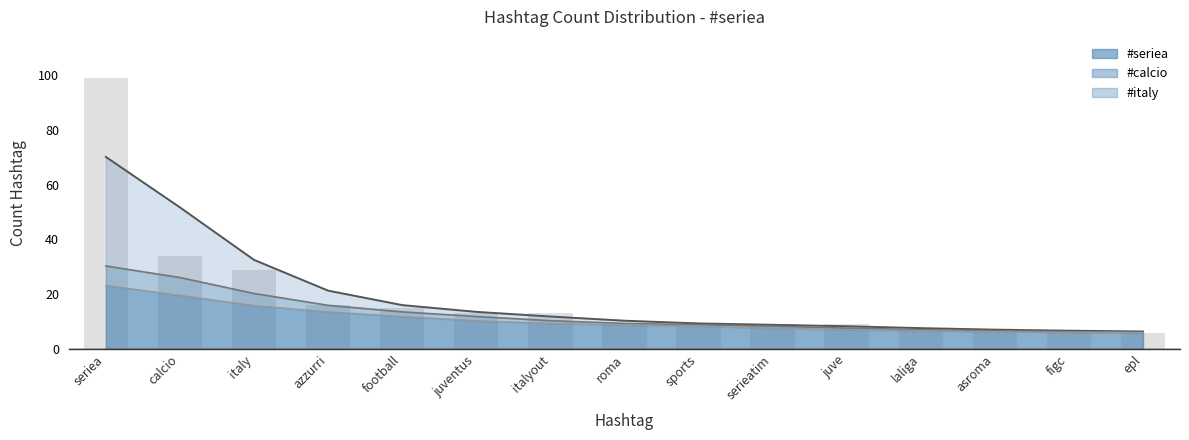

Is the value of #calcio at seriea greater than the value of #italy at italyout?

Yes